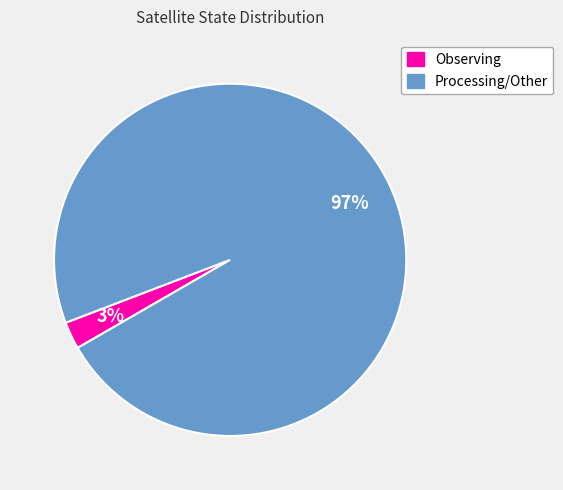

To the nearest percent, what is the combined percentage of Processing/Other and Observing?

100%